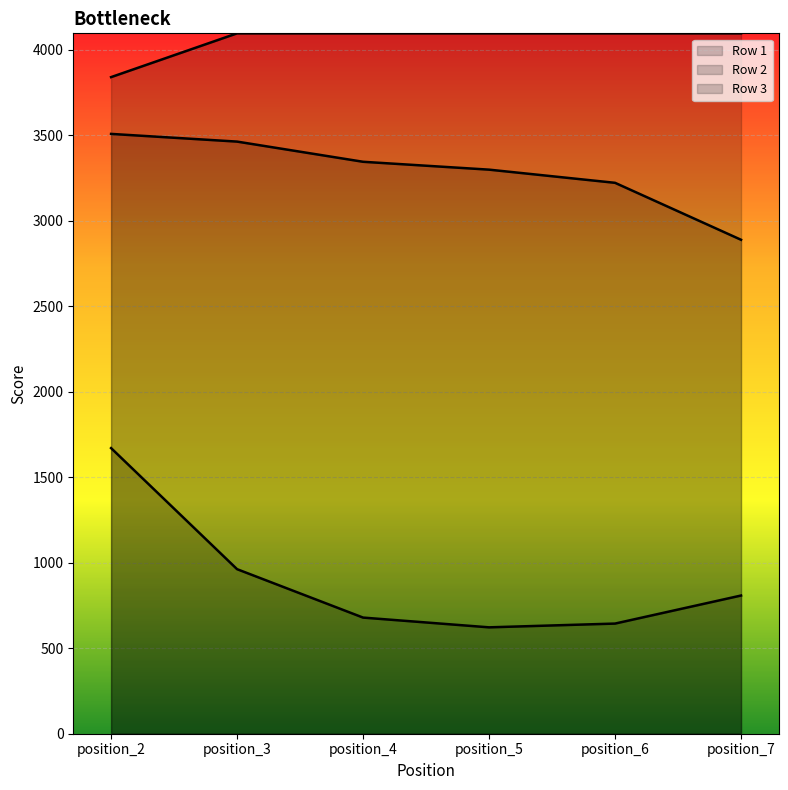

What is the total value across all series at position_7?

7791